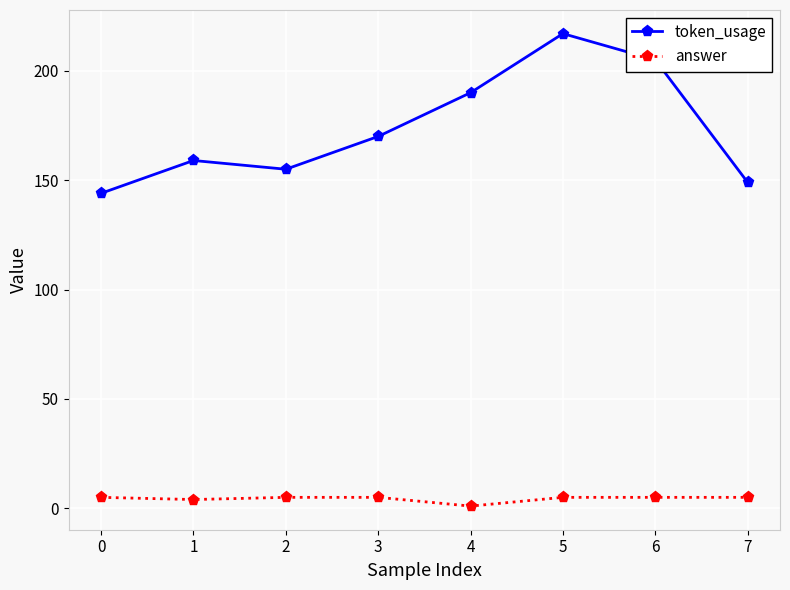

True or false: token_usage and answer intersect in this chart.

False